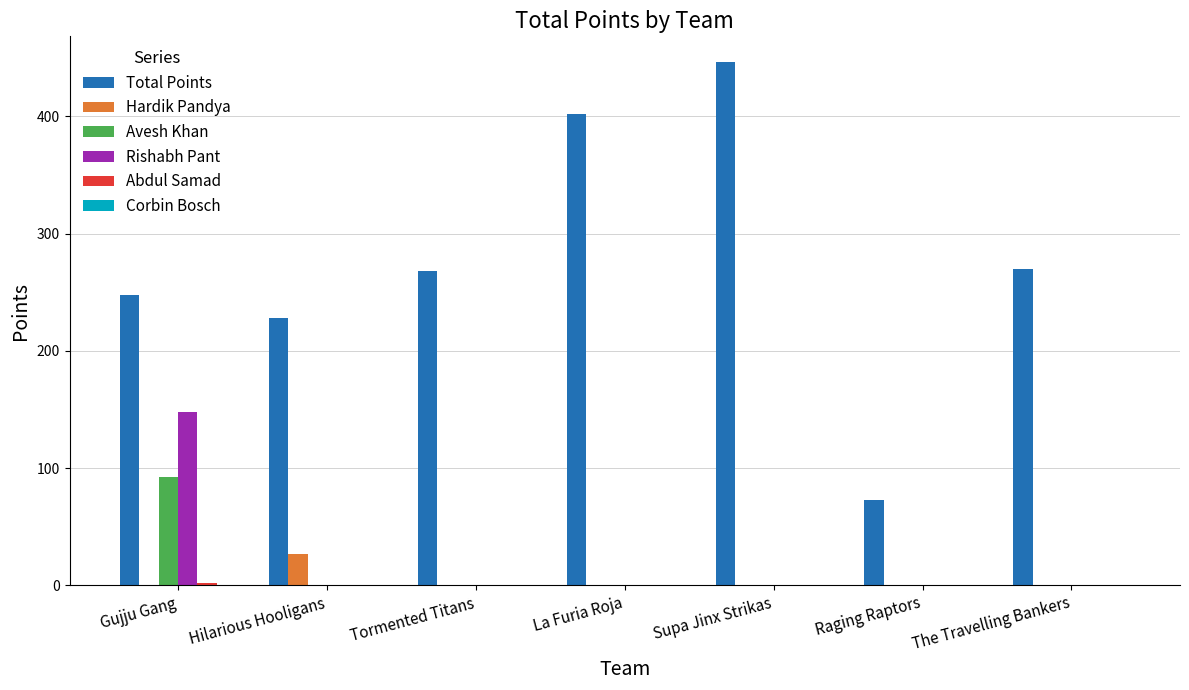

What is the total value across all series at Supa Jinx Strikas?

446.0